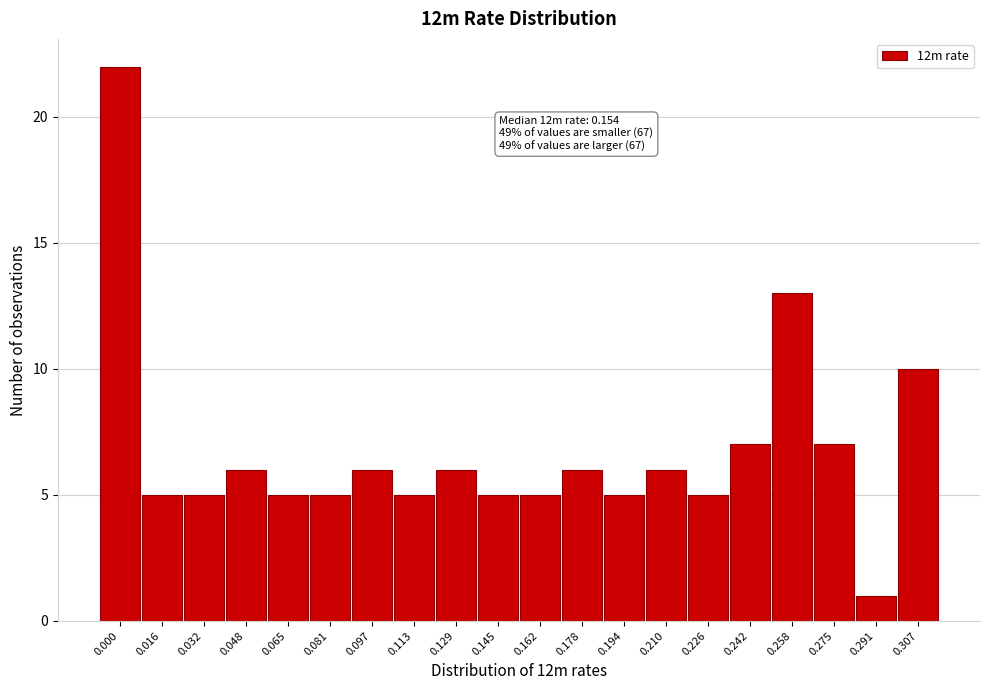

Reading right to left, list all the values displayed in this chart.

0.307=10	0.291=1	0.275=7	0.258=13	0.242=7	0.226=5	0.210=6	0.194=5	0.178=6	0.162=5	0.145=5	0.129=6	0.113=5	0.097=6	0.081=5	0.065=5	0.048=6	0.032=5	0.016=5	0.000=22